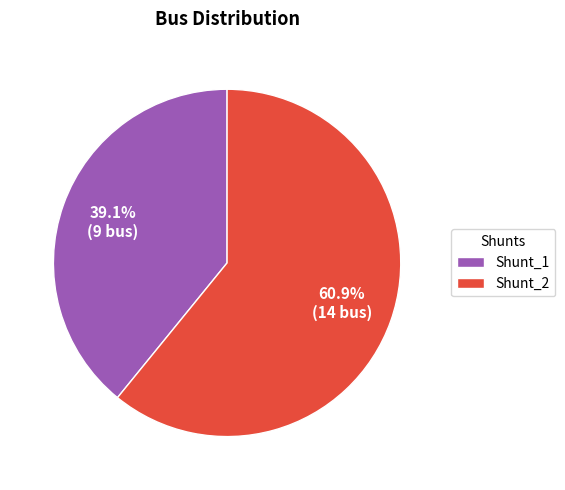

What is the largest slice in the pie chart?

Shunt_2